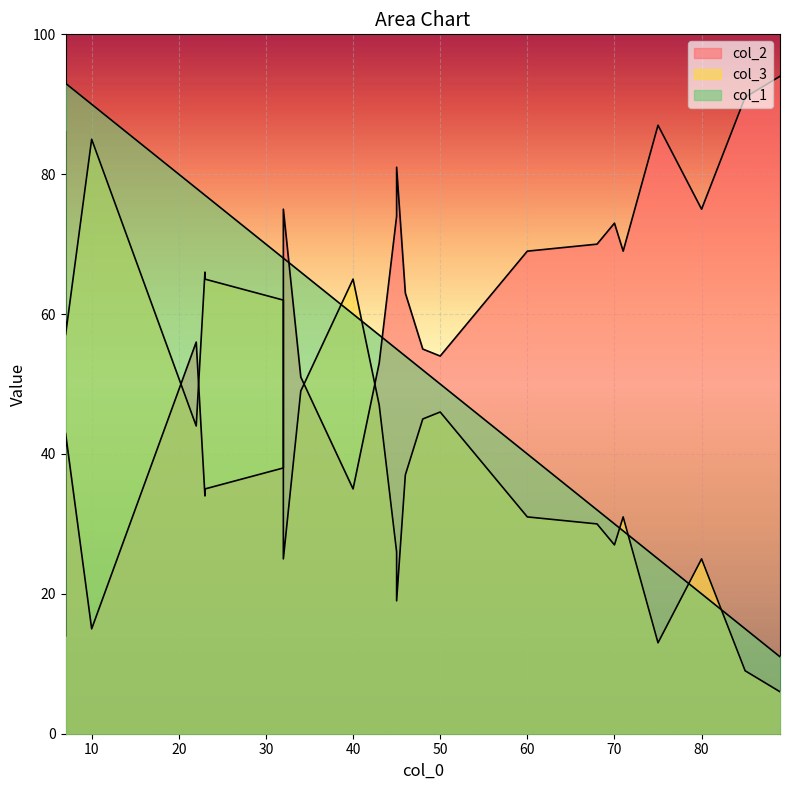

How many lines are shown in the chart?

3